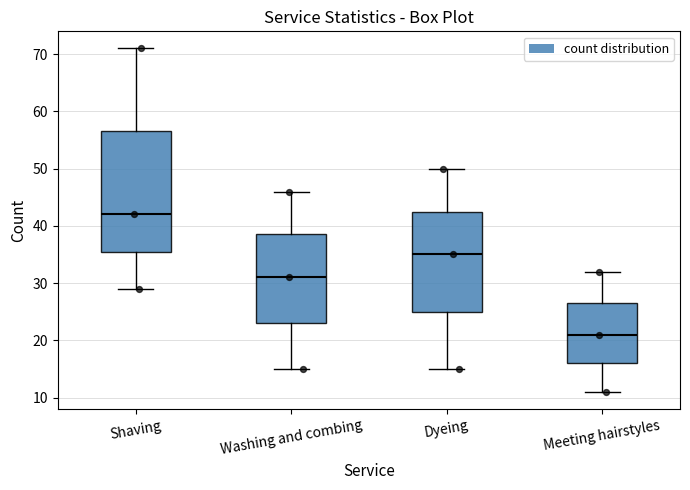

Reading left to right, transcribe this box plot: for each box, give where its median line is, the range the box spans, and where its two whiskers end, as read against the y-axis. The values are not printed on the chart, so give them approximately, as read against the axis.

Shaving: median 42, box 36 to 57, whiskers 29 to 71
Washing and combing: median 31, box 23 to 39, whiskers 15 to 46
Dyeing: median 35, box 25 to 43, whiskers 15 to 50
Meeting hairstyles: median 21, box 16 to 27, whiskers 11 to 32